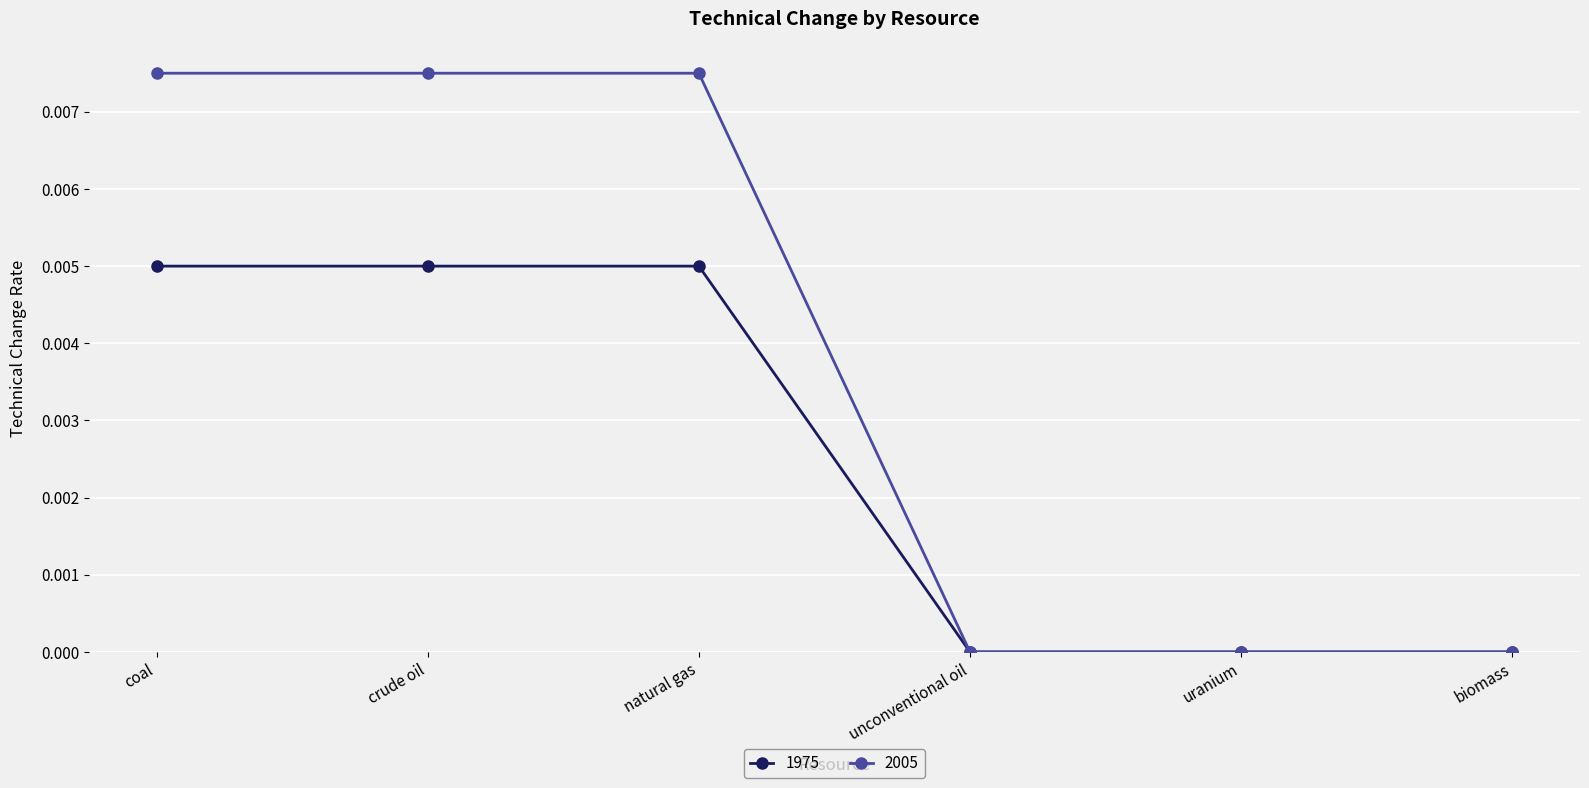

The value of 1975 at uranium is 0.0. True or false?

True